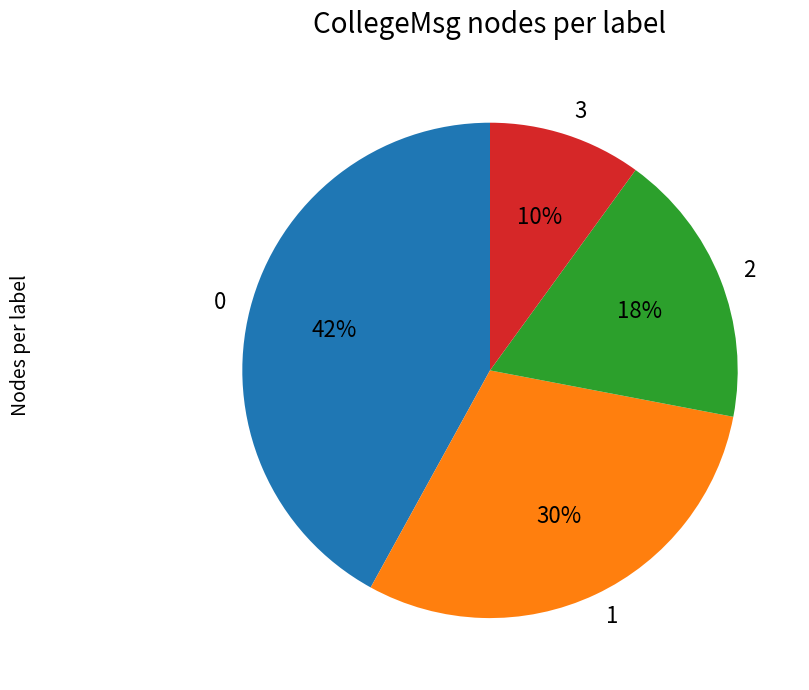

Combined, do 0 and 2 account for over 50%?

Yes